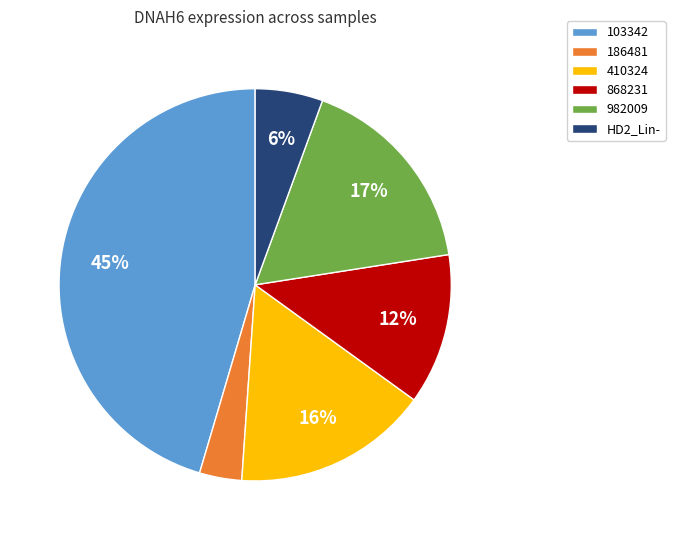

To the nearest percent, what is the average slice percentage?

17%